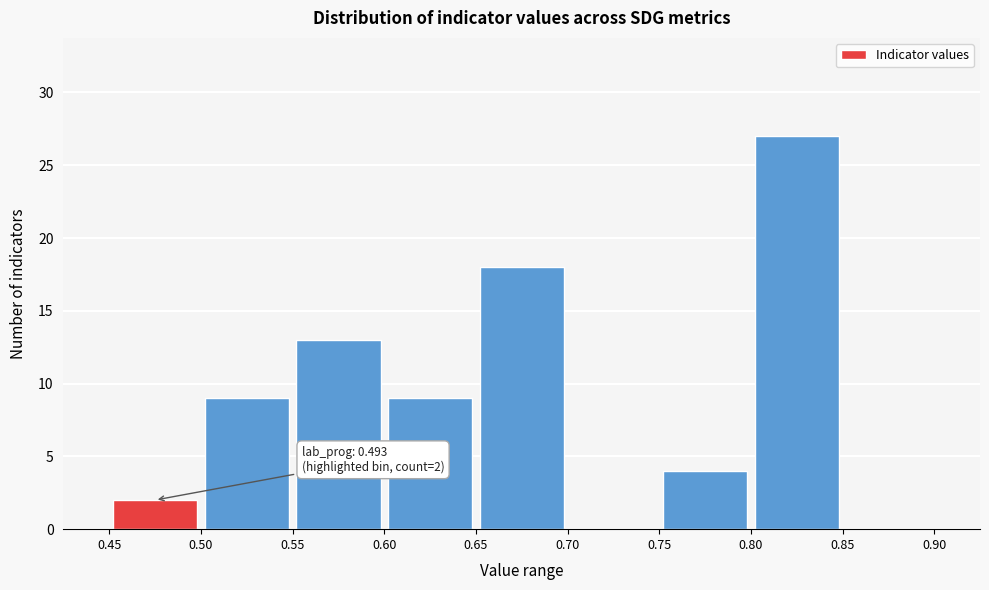

Over which range of the x-axis is the bar tallest?

0.80 to 0.85